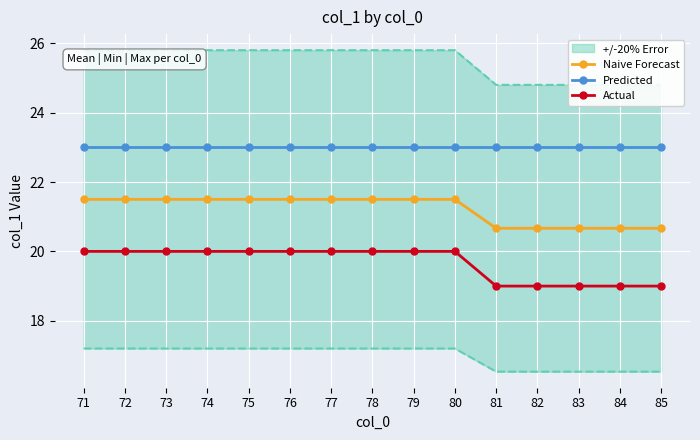

Which has a higher value, 73 or 76?

73